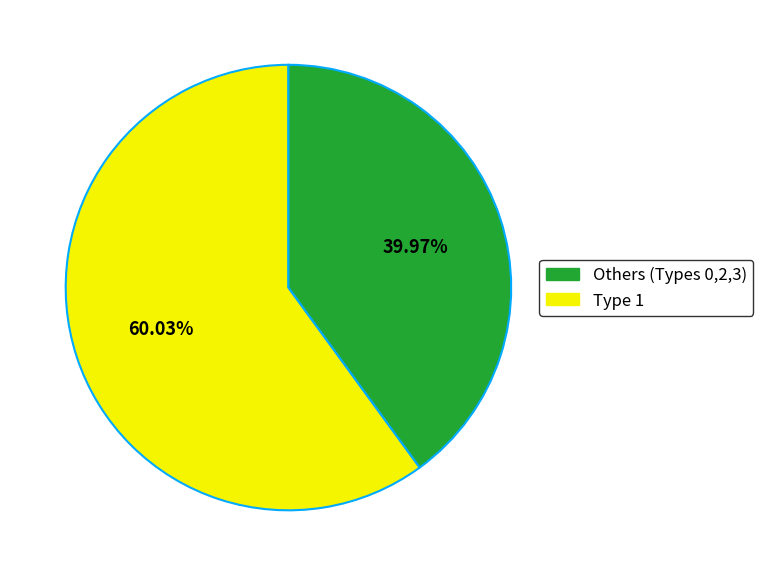

Is there any slice that represents more than half of the pie?

Yes